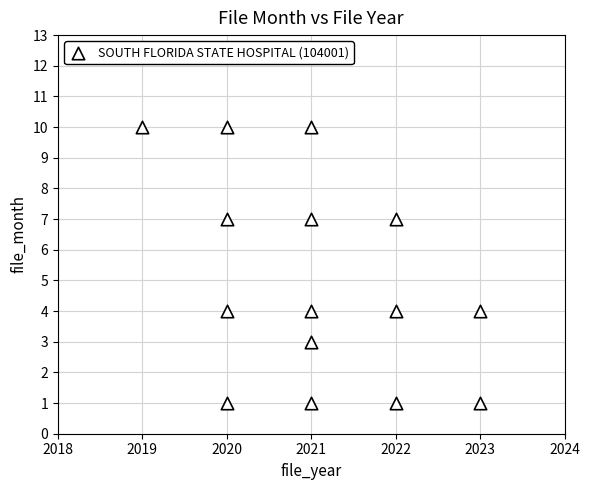

What is the range of X values (max minus min)?

4